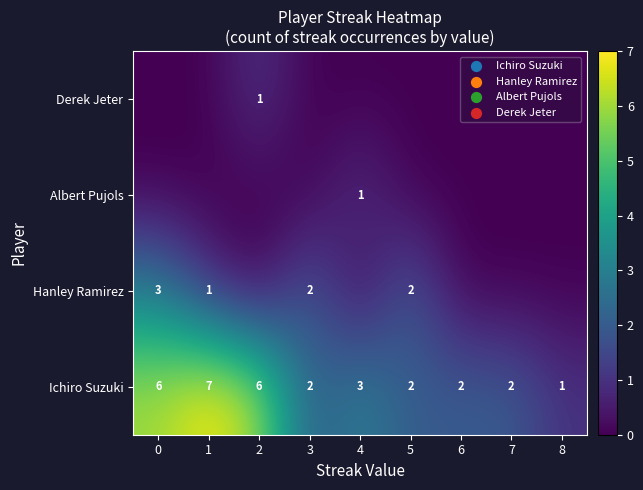

What is the difference between the maximum and minimum values in the Ichiro Suzuki series?

6